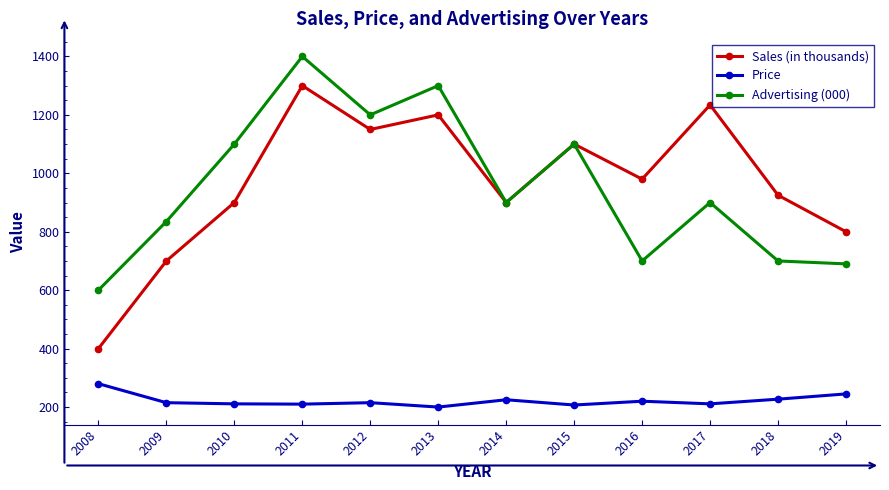

What is the minimum value for Sales (in thousands)?

400